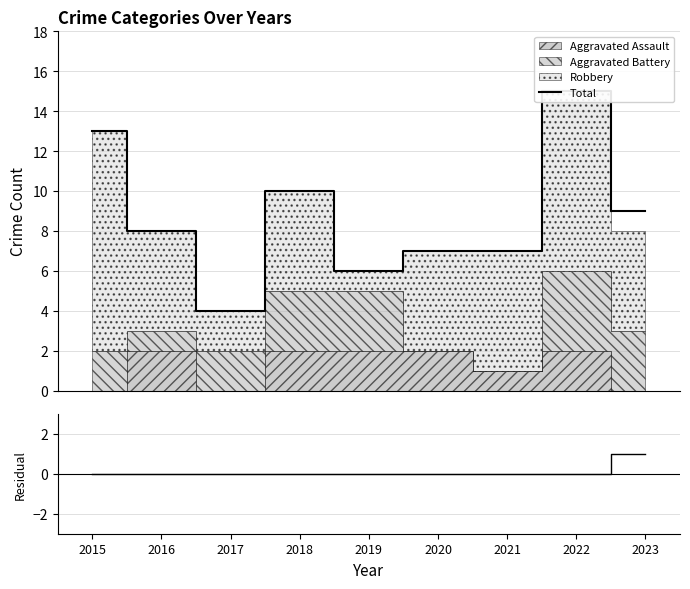

The value of Total at 2016 is 8. True or false?

True